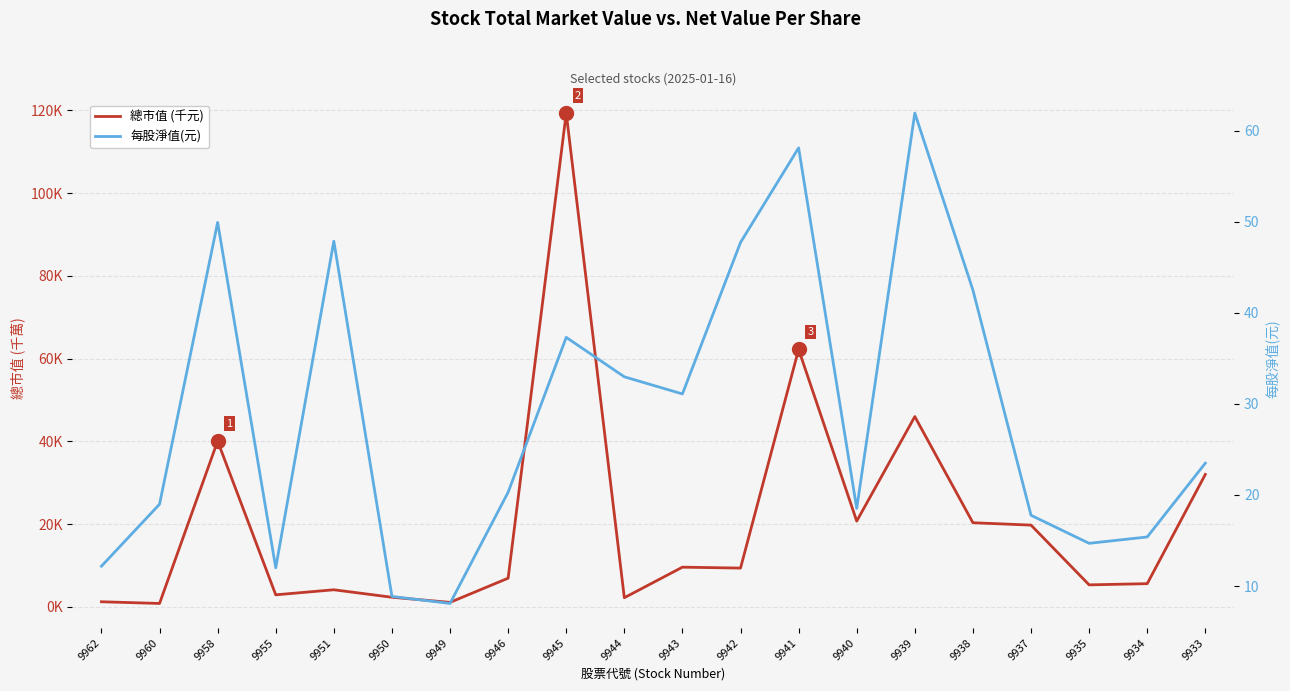

What is the maximum value shown in the chart?

119315.0